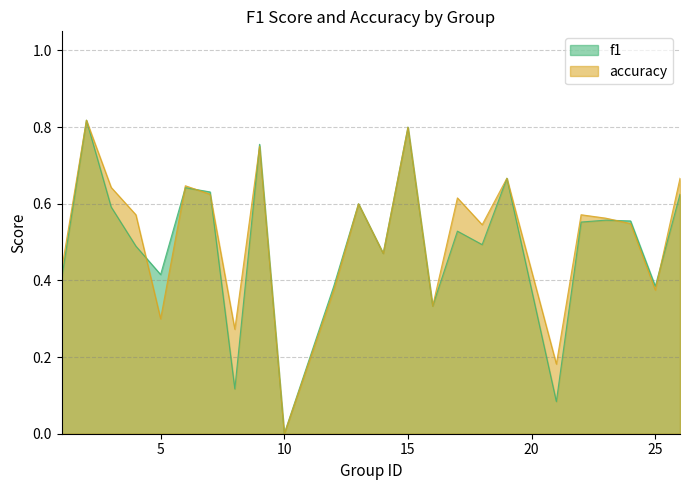

Reading left to right, transcribe all the data shown in this chart.

f1: 1=0.4	2=0.8	3=0.6	4=0.5	5=0.4	6=0.6	7=0.6	8=0.1	9=0.8	10=0.0	12=0.4	13=0.6	14=0.5	15=0.8	16=0.3	17=0.5	18=0.5	19=0.7	21=0.1	22=0.6	23=0.6	24=0.6	25=0.4	26=0.6
accuracy: 1=0.4	2=0.8	3=0.6	4=0.6	5=0.3	6=0.6	7=0.6	8=0.3	9=0.8	10=0.0	12=0.4	13=0.6	14=0.5	15=0.8	16=0.3	17=0.6	18=0.5	19=0.7	21=0.2	22=0.6	23=0.6	24=0.5	25=0.4	26=0.7